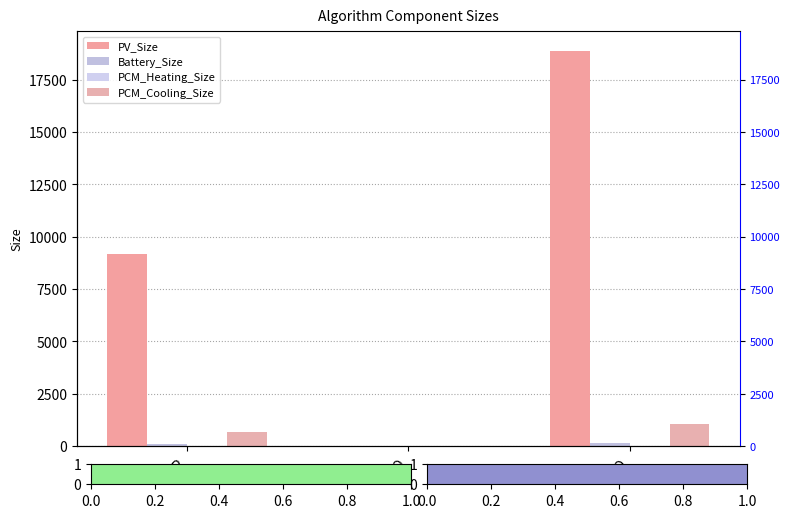

Reading right to left, transcribe all the data shown in this chart.

PV_Size: RO=18854.9	SO=3.2	LP=9158.2
Battery_Size: RO=164.9	SO=0.0	LP=117.7
PCM_Heating_Size: RO=0.0	SO=32.9	LP=11.6
PCM_Cooling_Size: RO=1063.7	SO=0.0	LP=666.6